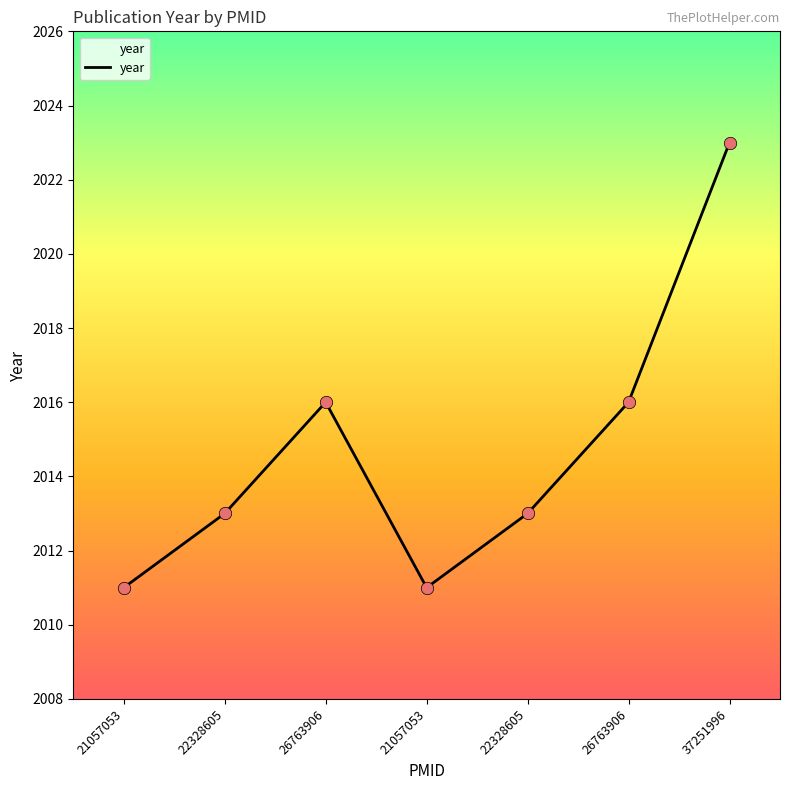

How many categories are shown in the chart?

7